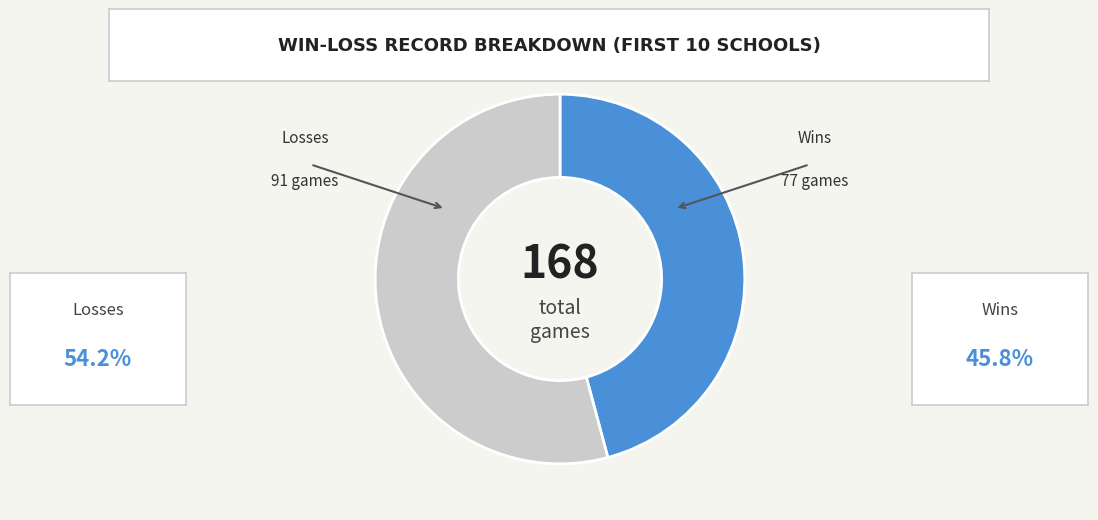

Which category has the smallest portion of the pie?

Wins